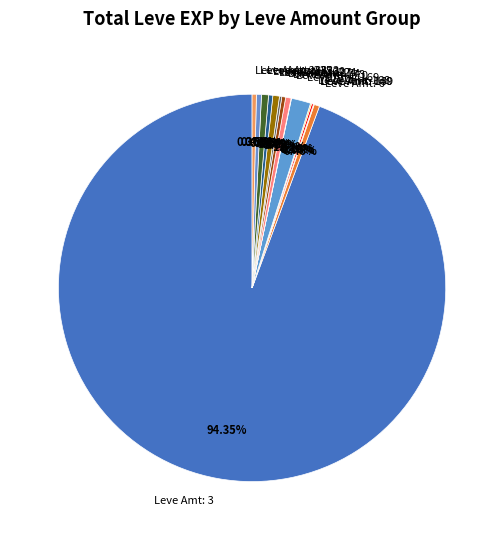

Between Leve Amt: 235 and Leve Amt: 169, which is larger?

Leve Amt: 169